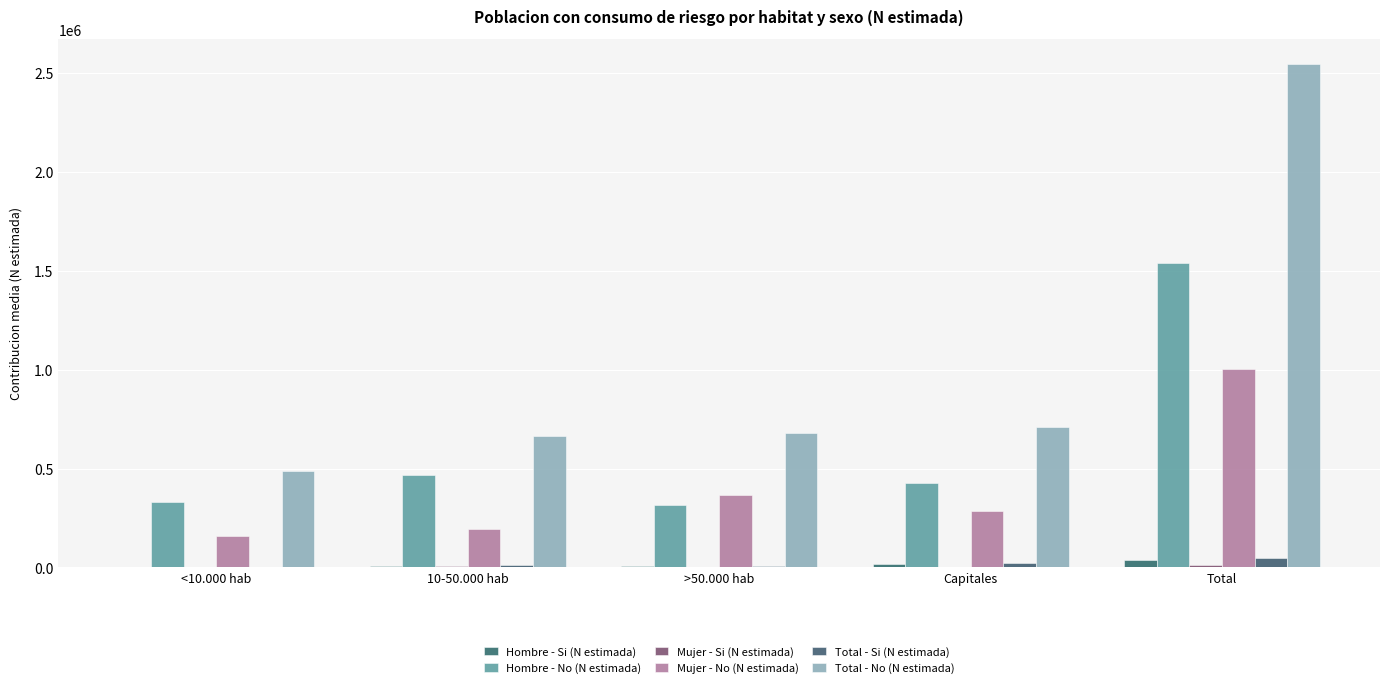

The value of Total - Si (N estimada) at Capitales is 20223. True or false?

True